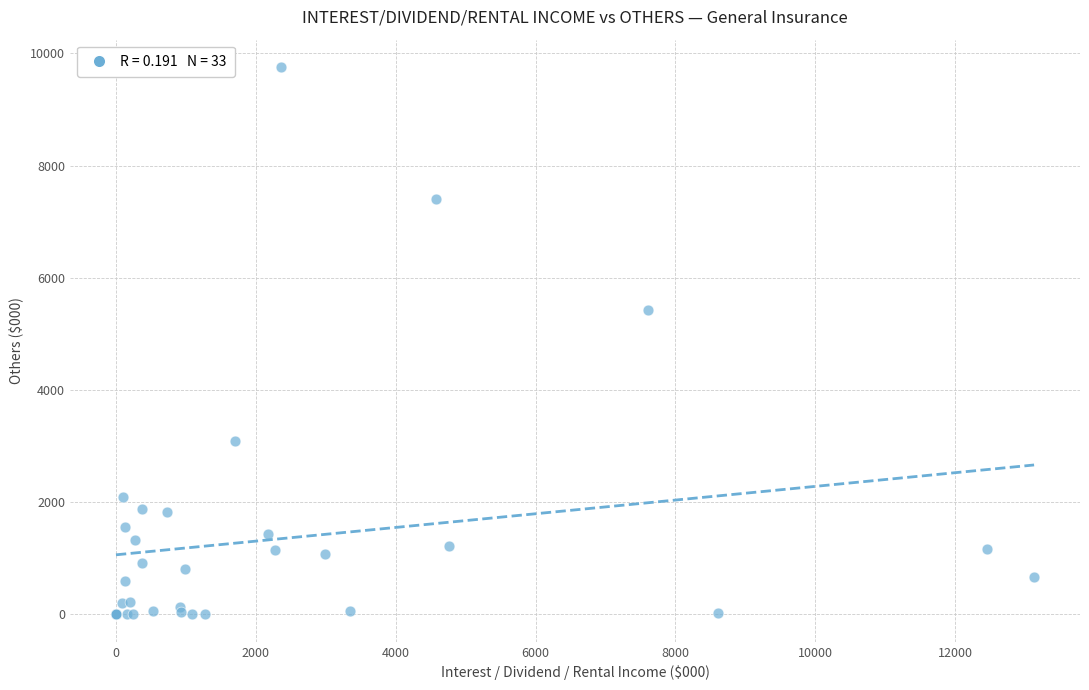

What Y value in the scatter plot is closest to 4878?

5422.3